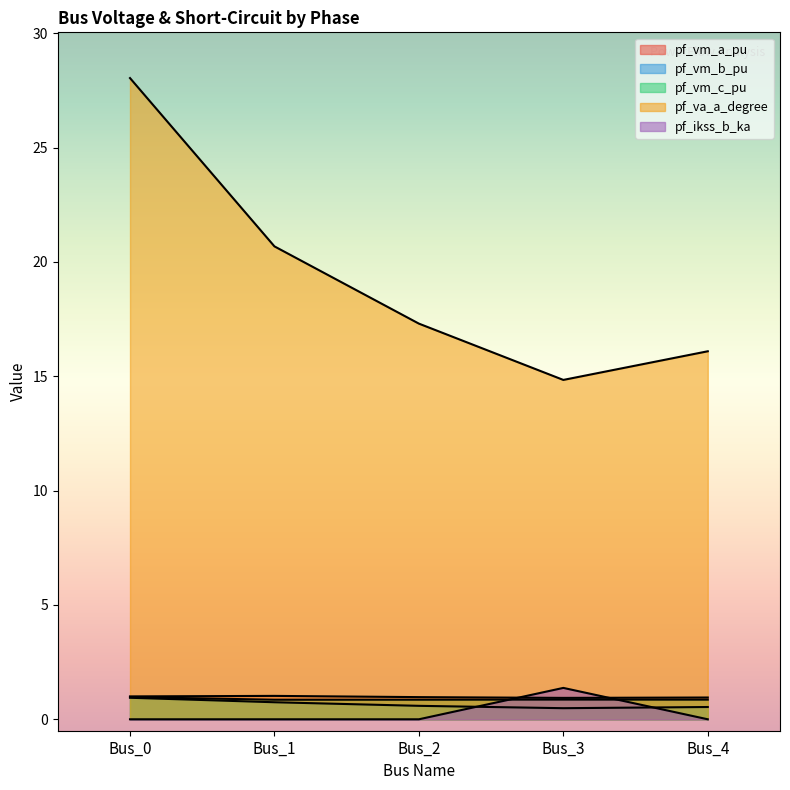

True or false: pf_vm_a_pu has a value of 1.4 at Bus_4.

False